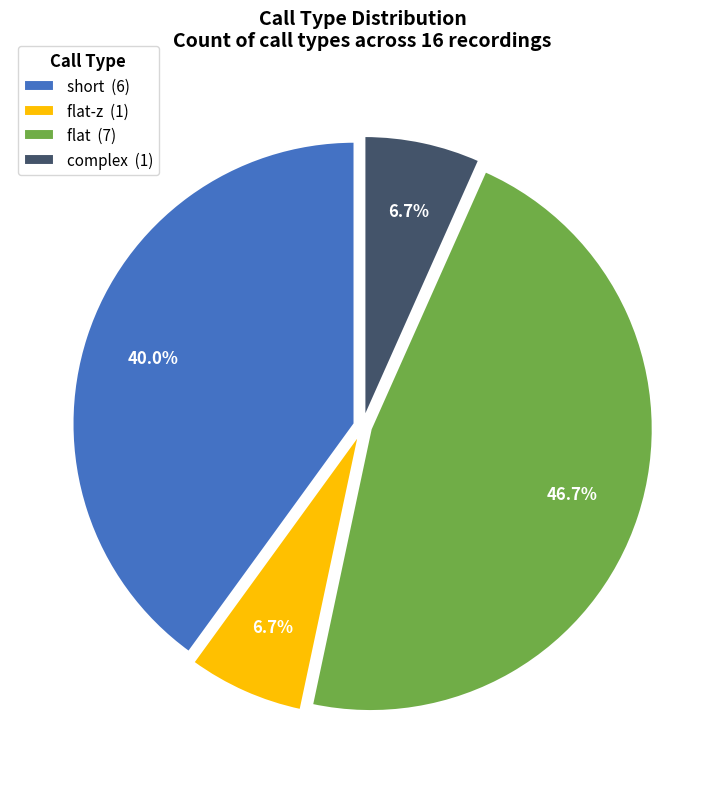

Is there a majority slice in this chart?

No